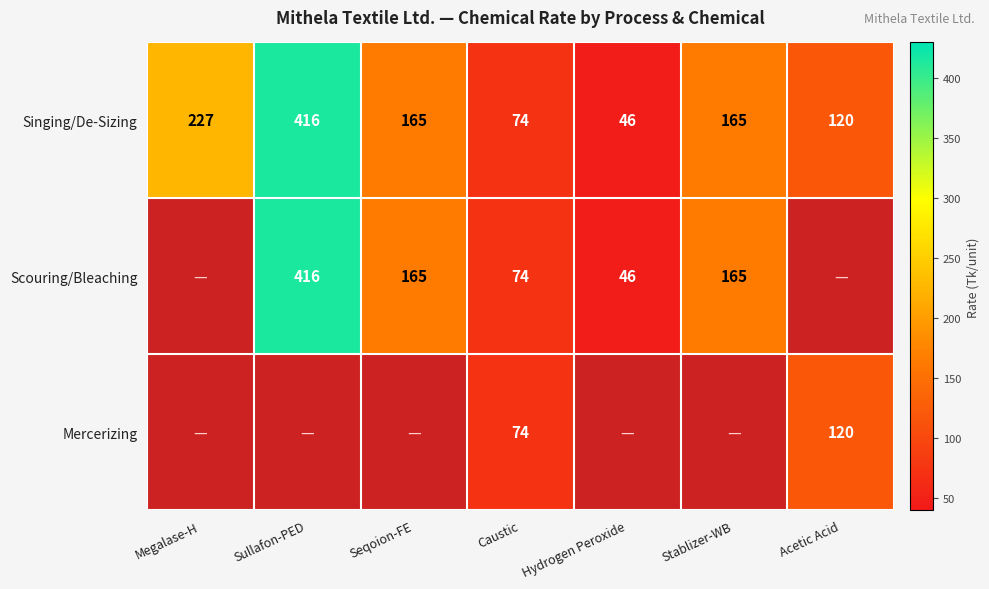

What is the difference between the maximum and minimum values in the Singing/De-Sizing series?

370